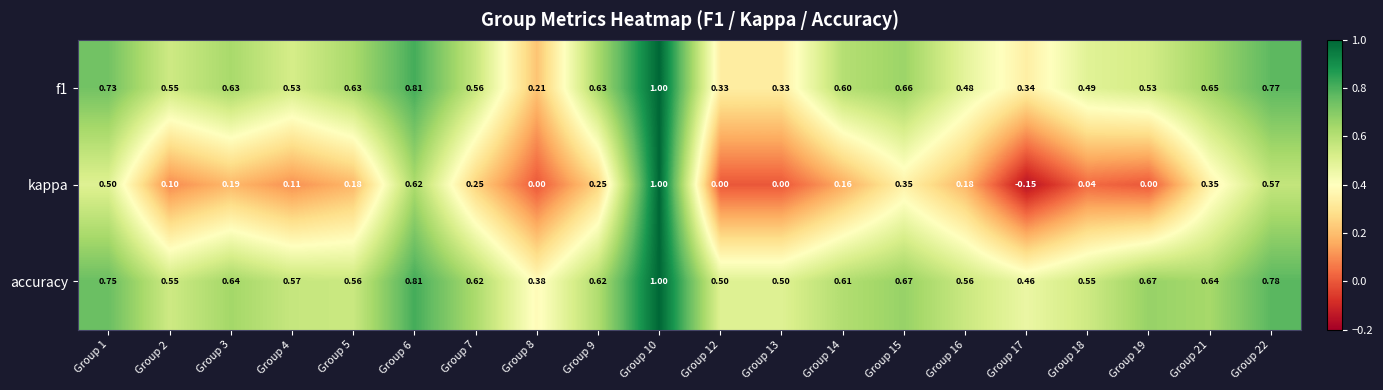

Which series changed the most between Group 14 and Group 19?

kappa